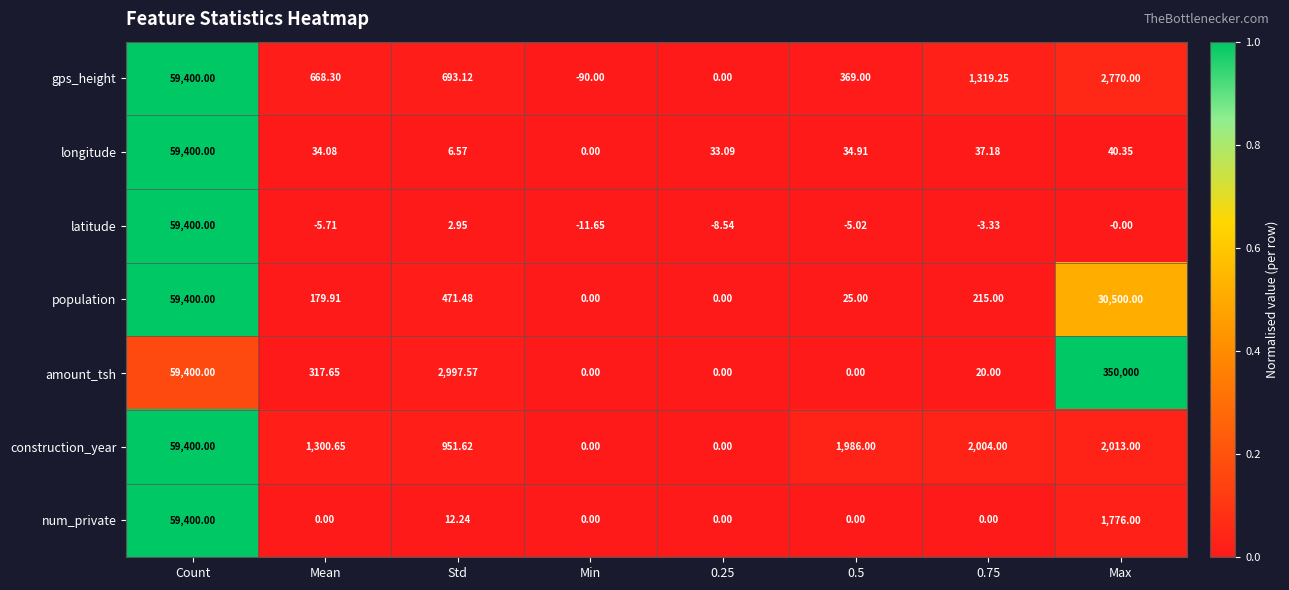

What is the total value across all series at Count?

415800.0